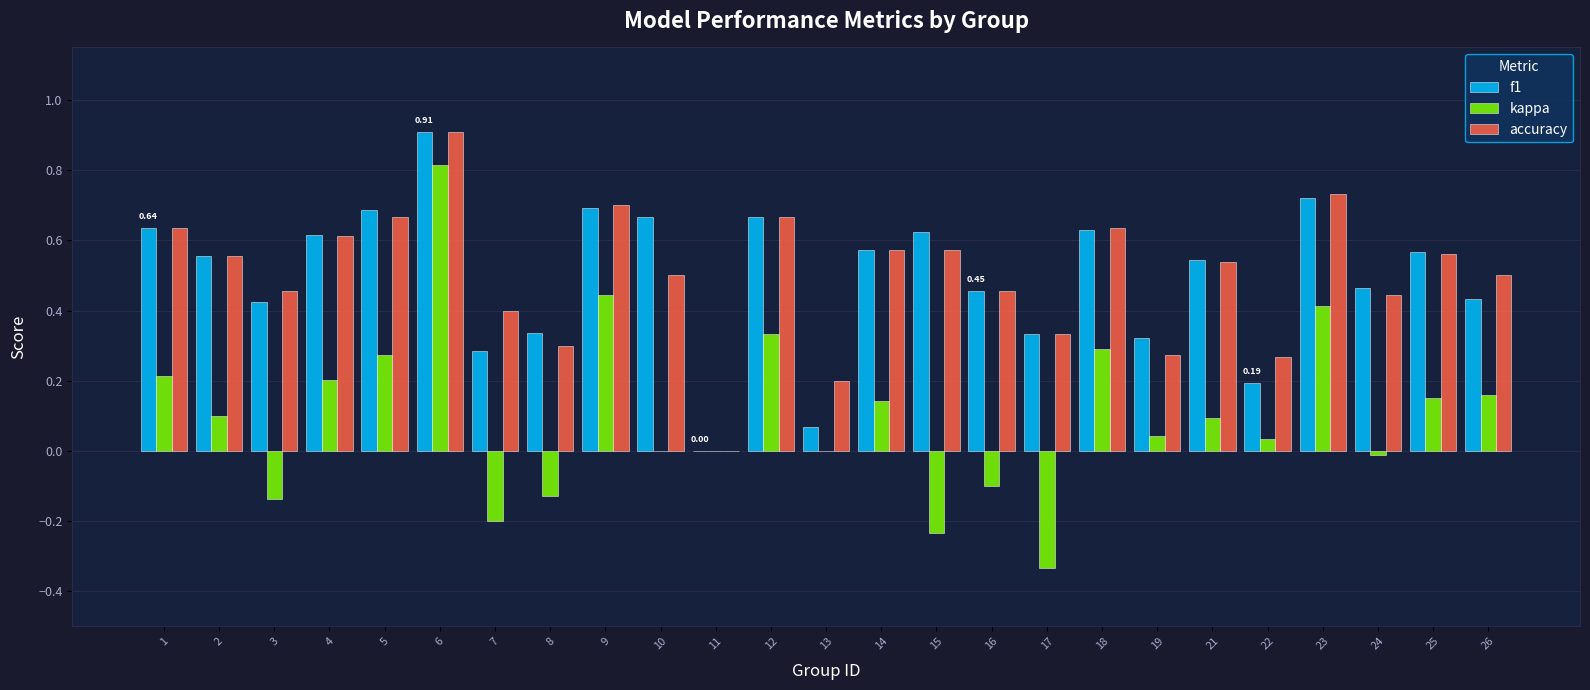

How many categories are shown in the chart?

25